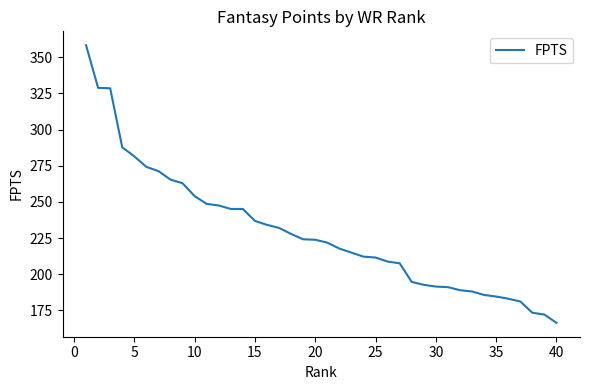

What is the difference between the maximum and minimum values?

192.1